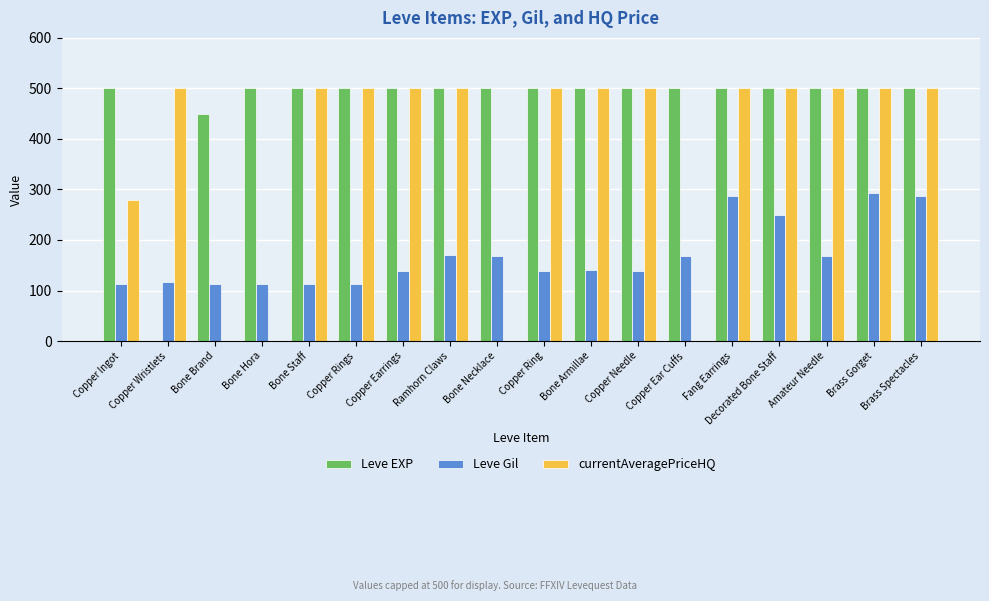

What is the sum of all Leve EXP values?

8451